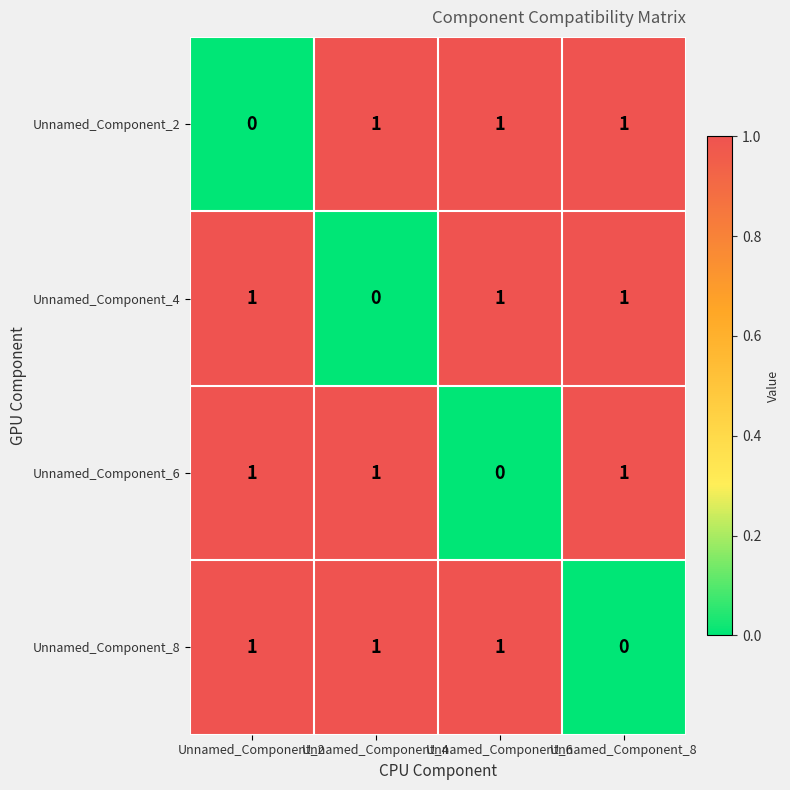

At how many categories does at least one series exceed 0?

4